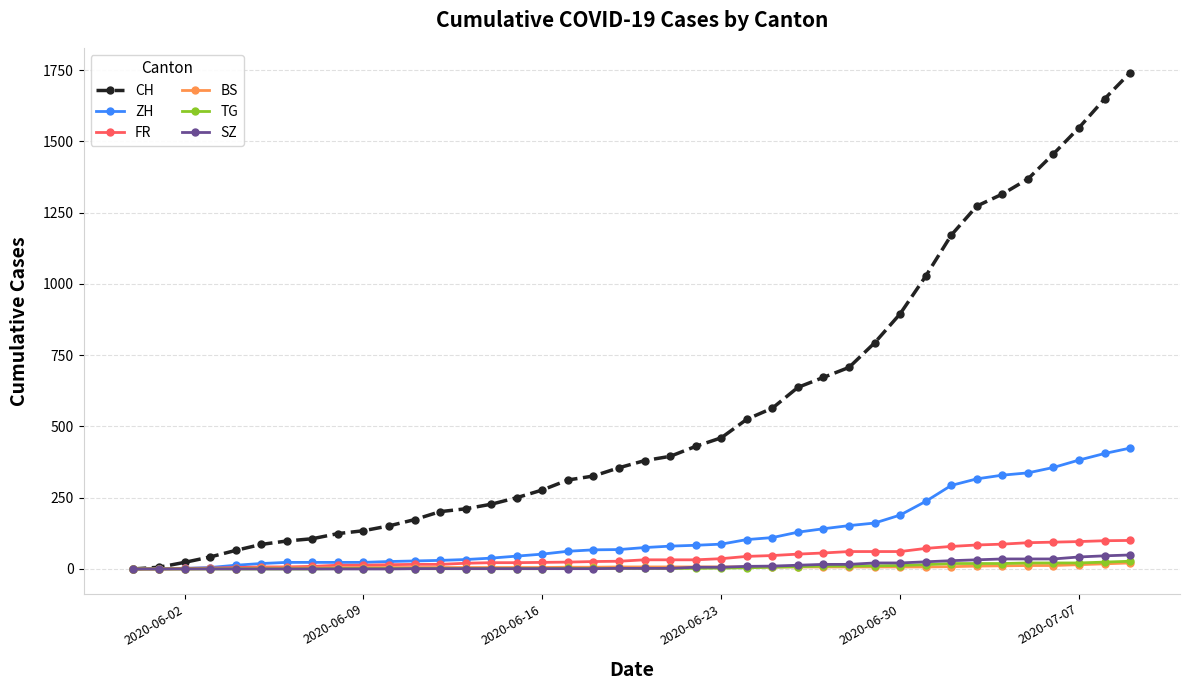

How many values in the CH series are below 380?

20